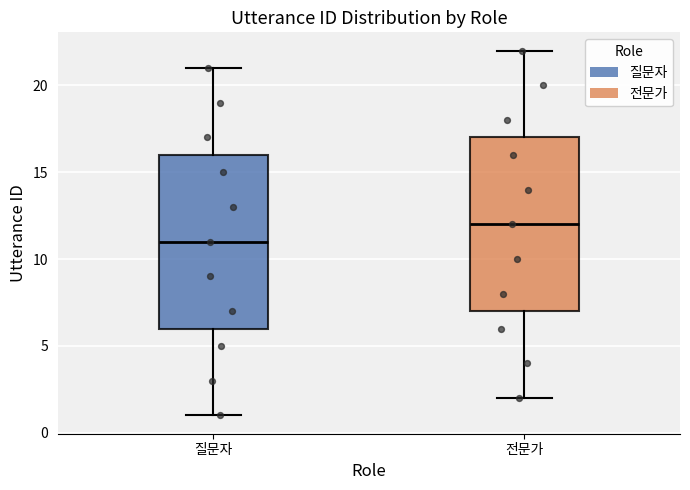

Which box has the lowest median line?

질문자